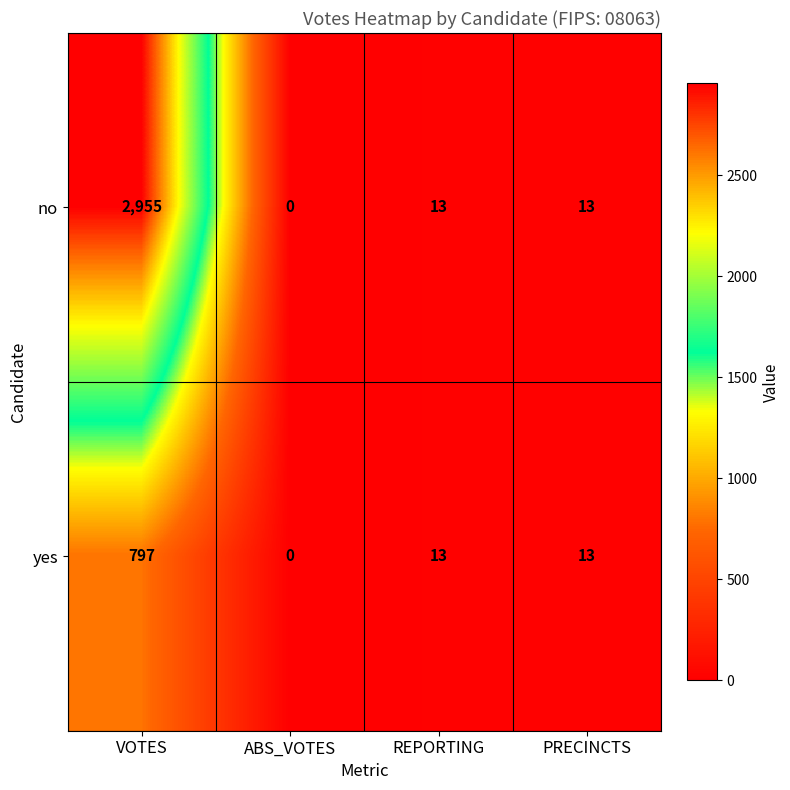

Read the no value at VOTES.

2955